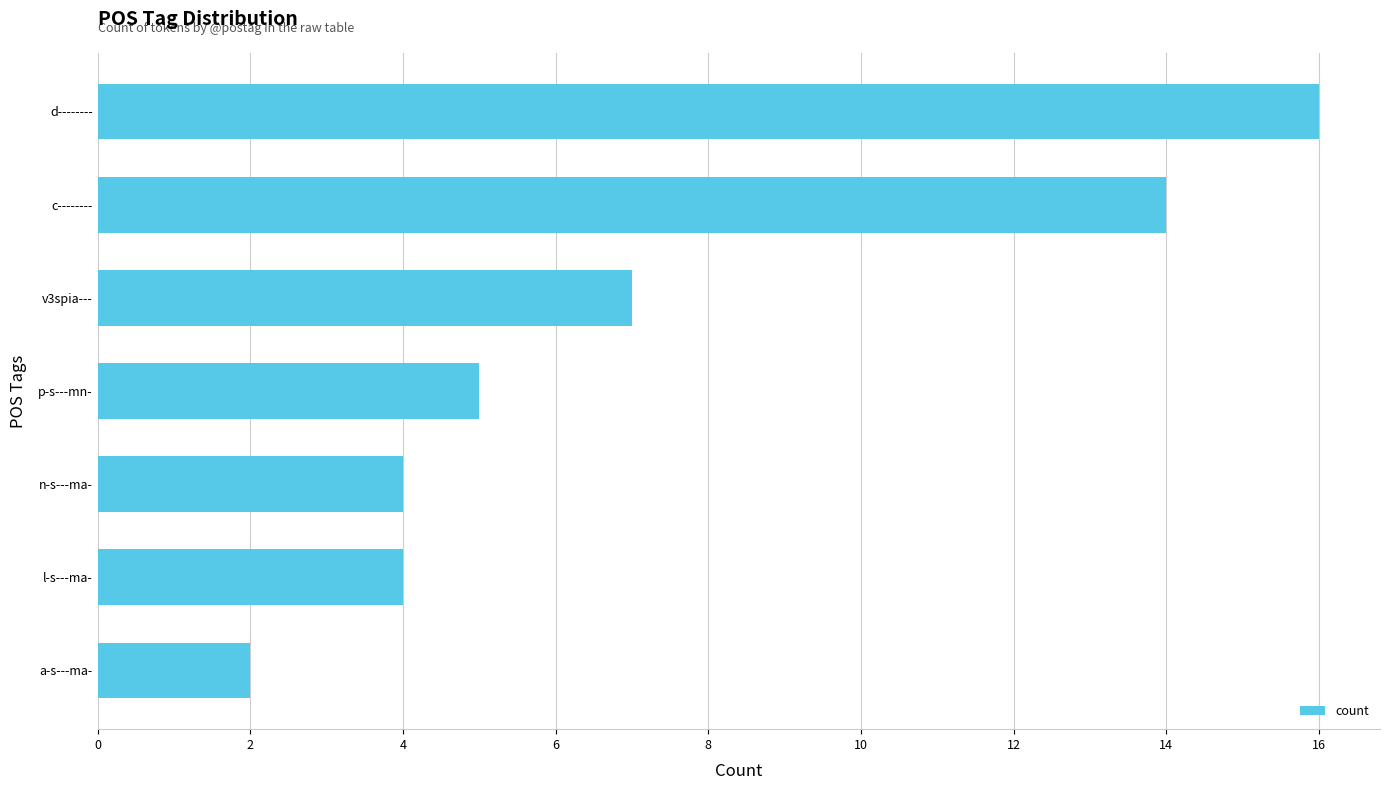

What is the ratio of the value at v3spia--- to the value at d--------?

0.4